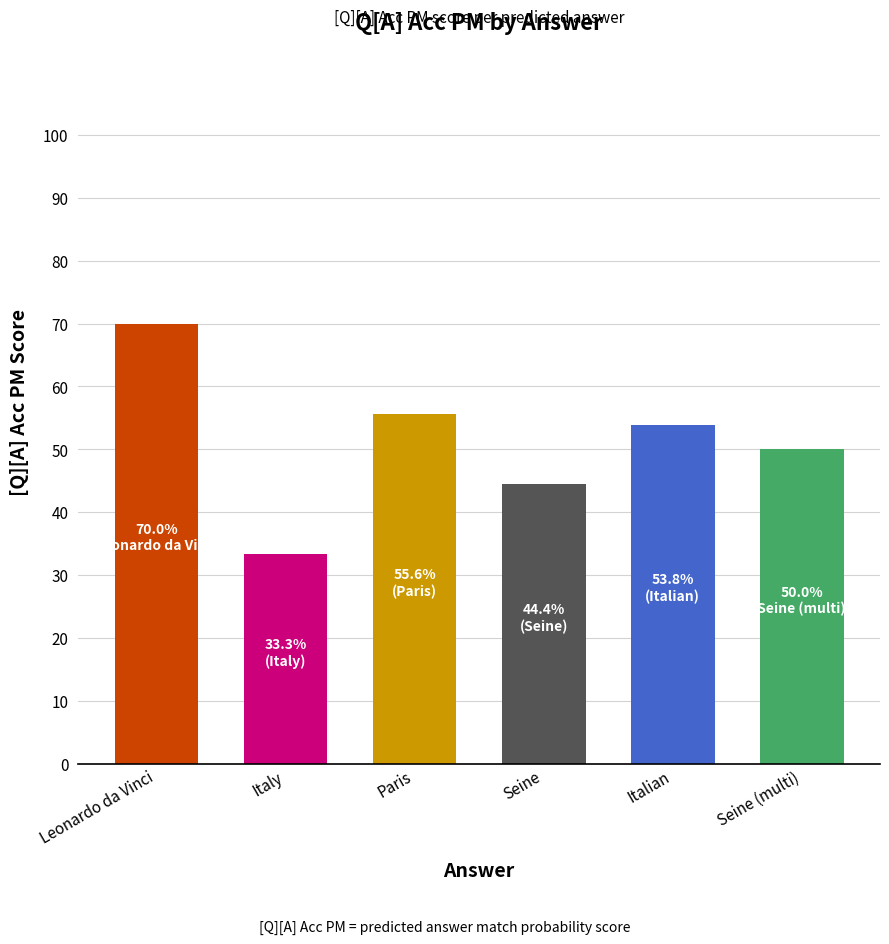

Which has a higher value, Italy or Italian?

Italian